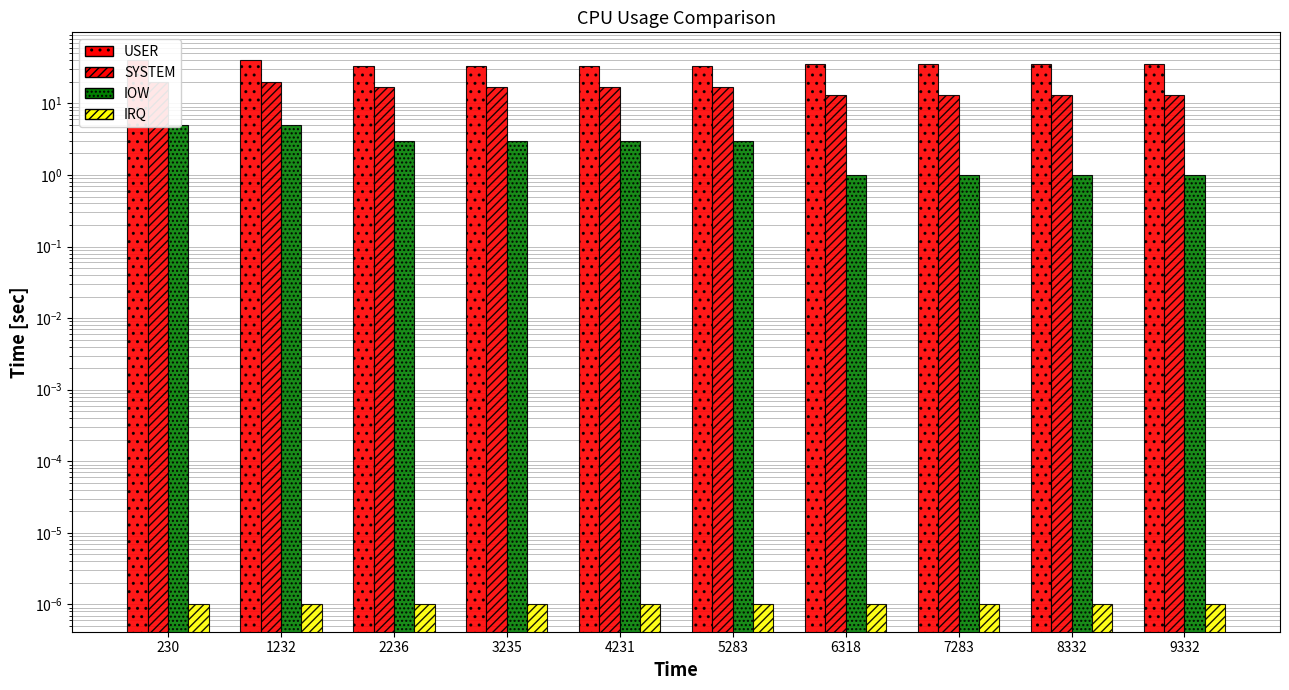

Which label corresponds to the largest value in the chart?

230